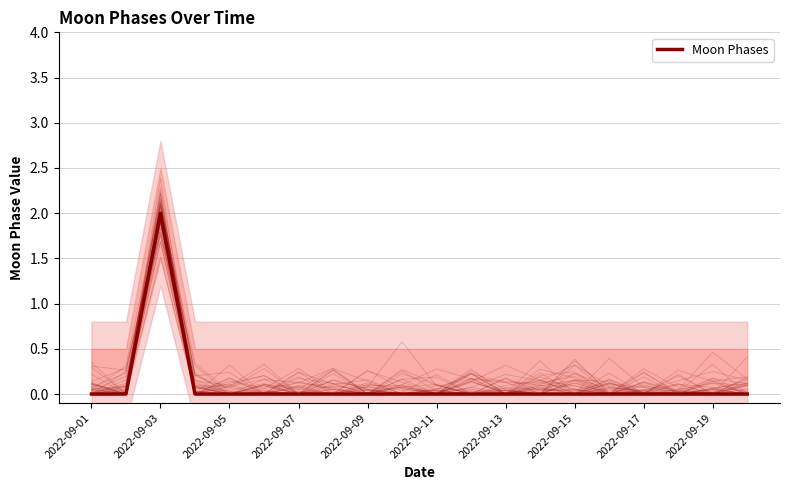

Where is the data nearest to the value 1?

2022-09-01